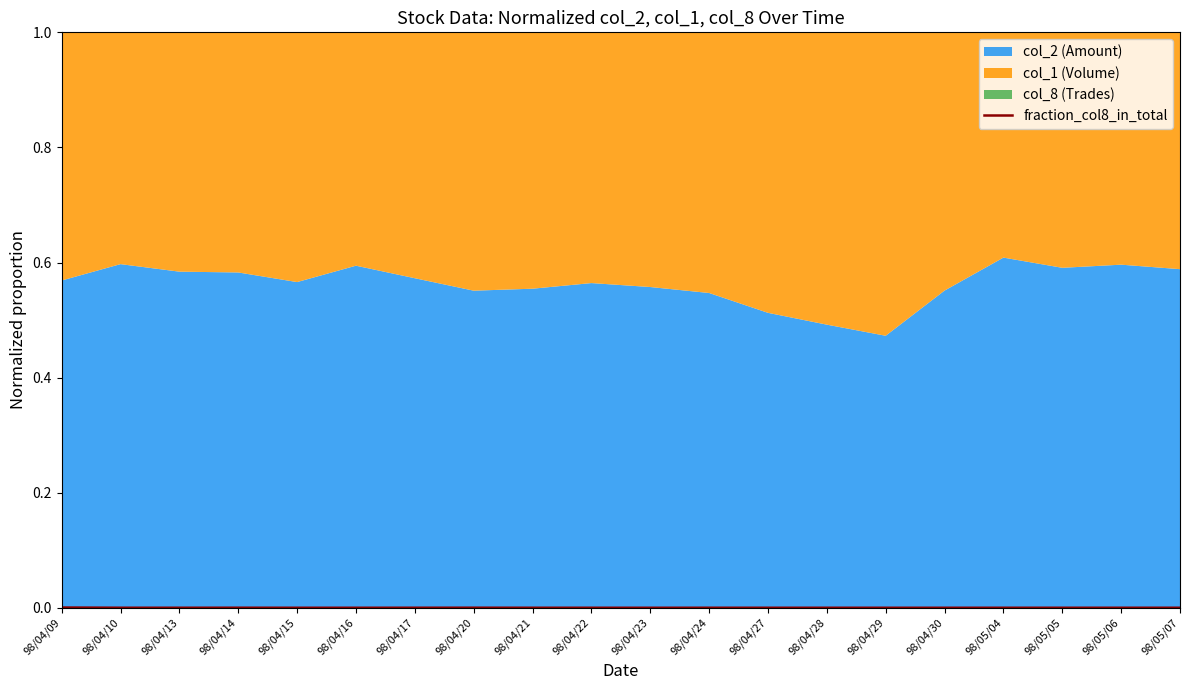

The fraction_col8_in_total series shows 0.0 at 98/04/16. True or false?

True